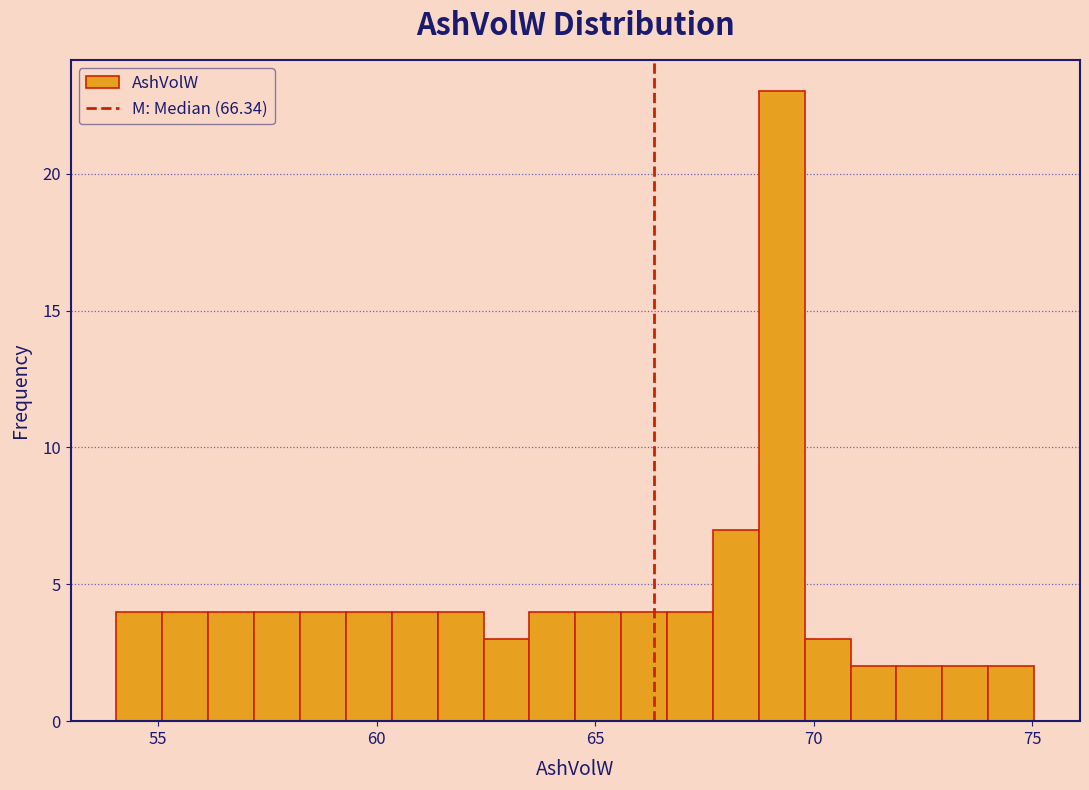

Around what value on the x-axis is the tallest bar? Give the approximate position of its centre, as read against the axis.

69.5